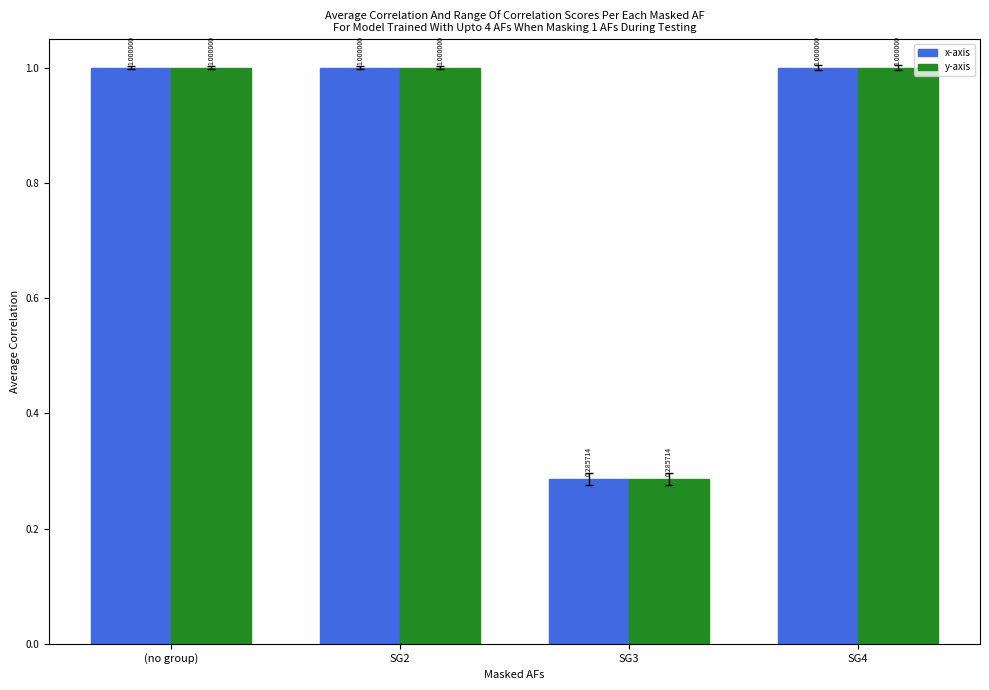

True or false: x-axis has a value of 1.0 at SG2.

True